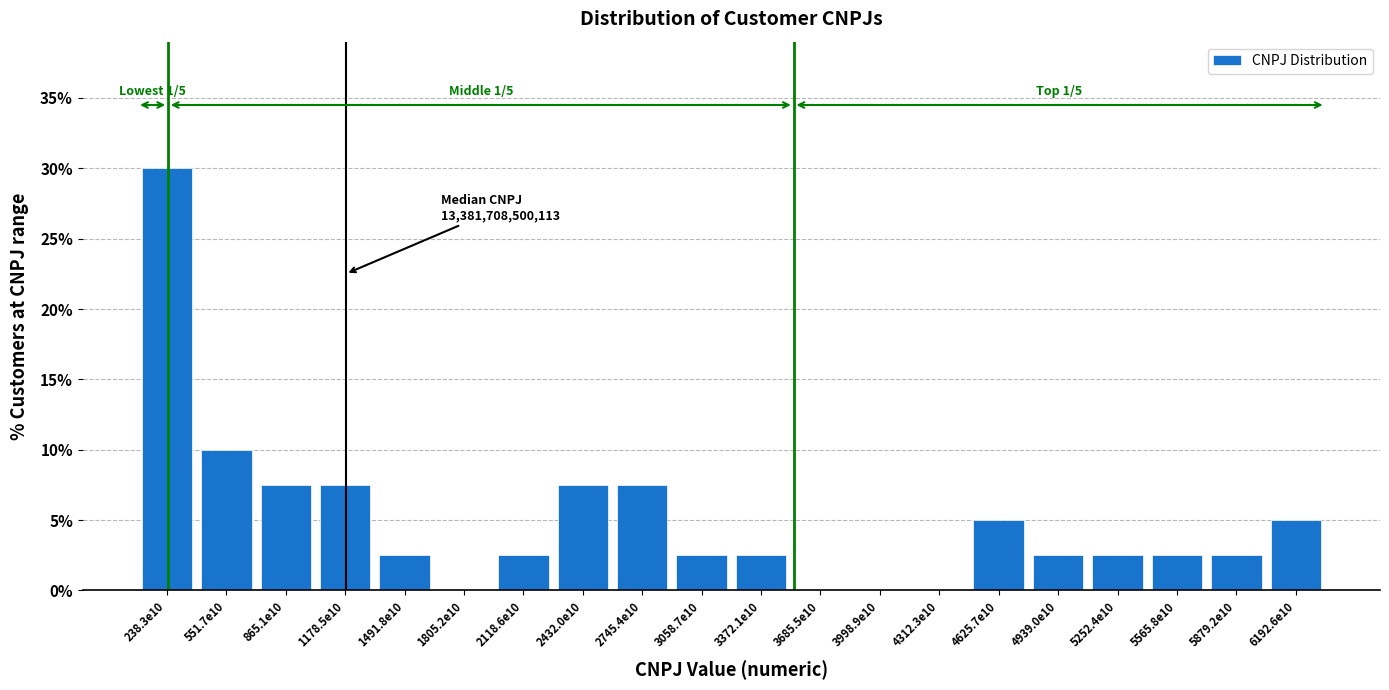

Reading left to right, transcribe all the data shown in this chart.

238.3e10=30.0	551.7e10=10.0	865.1e10=7.5	1178.5e10=7.5	1491.8e10=2.5	1805.2e10=0.0	2118.6e10=2.5	2432.0e10=7.5	2745.4e10=7.5	3058.7e10=2.5	3372.1e10=2.5	3685.5e10=0.0	3998.9e10=0.0	4312.3e10=0.0	4625.7e10=5.0	4939.0e10=2.5	5252.4e10=2.5	5565.8e10=2.5	5879.2e10=2.5	6192.6e10=5.0